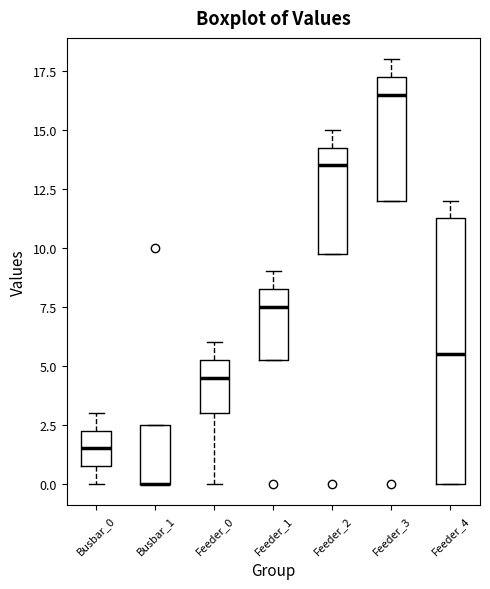

Reading left to right, read every box against the y-axis: the position of its median line, the range the box covers, and the ends of its whiskers. The values are not printed on the chart, so give them approximately, as read against the axis.

Busbar_0: median 1.5, box 1.0 to 2.5, whiskers 0.0 to 3.0
Busbar_1: median 0.0 (drawn on the box's lower edge), box 0.0 to 2.5, whiskers 0.0 to 2.5
Feeder_0: median 4.5, box 3.0 to 5.5, whiskers 0.0 to 6.0
Feeder_1: median 7.5, box 5.5 to 8.5, whiskers 5.5 to 9.0
Feeder_2: median 13.5, box 10.0 to 14.5, whiskers 10.0 to 15.0
Feeder_3: median 16.5, box 12.0 to 17.5, whiskers 12.0 to 18.0
Feeder_4: median 5.5, box 0.0 to 11.5, whiskers 0.0 to 12.0